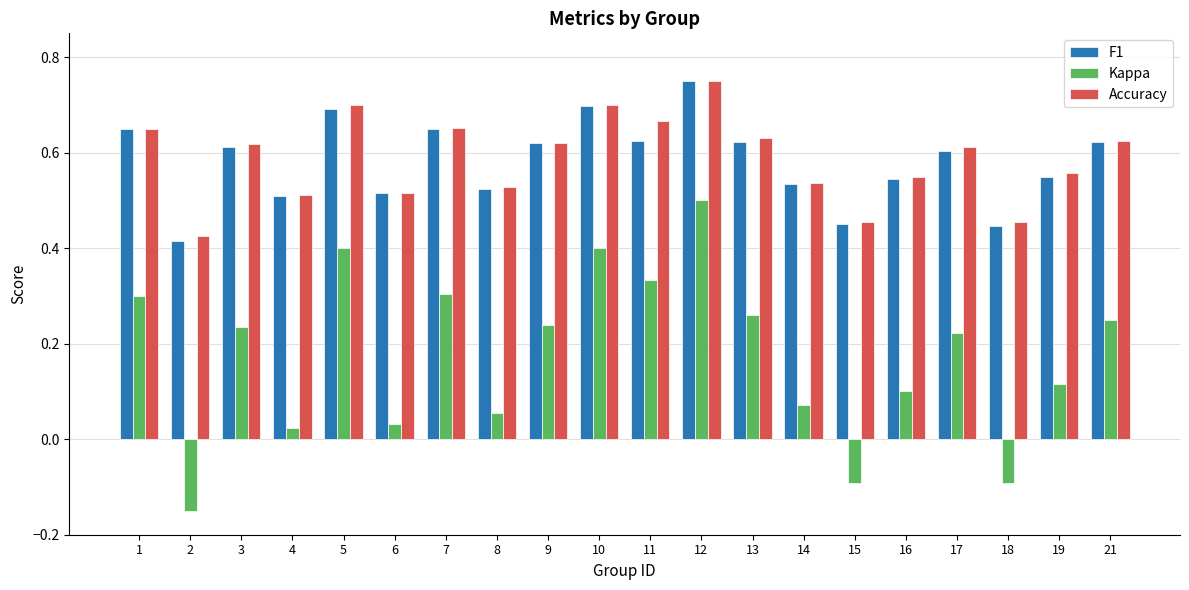

The F1 series shows 0.5 at 4. True or false?

True